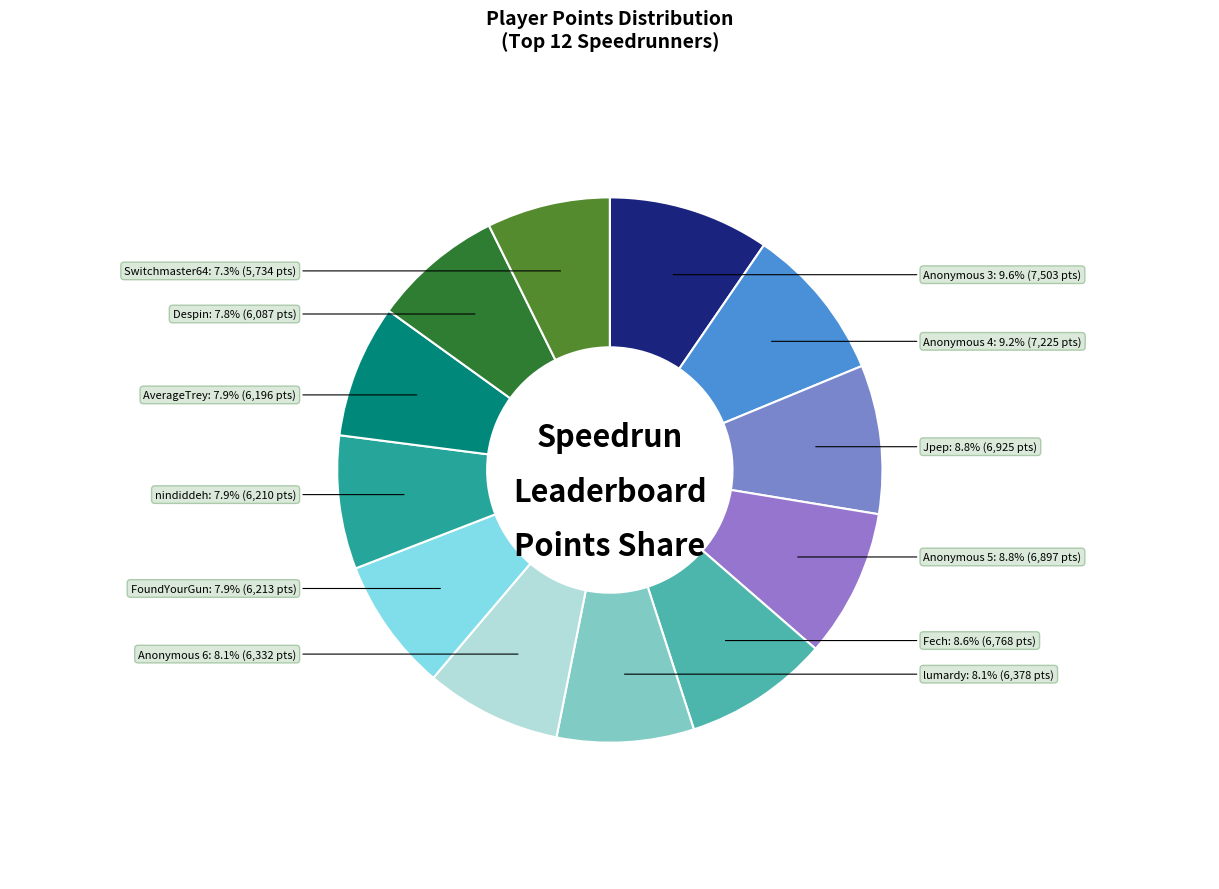

Approximately how many times larger is the value at Switchmaster64 compared to Anonymous 4?

0.8